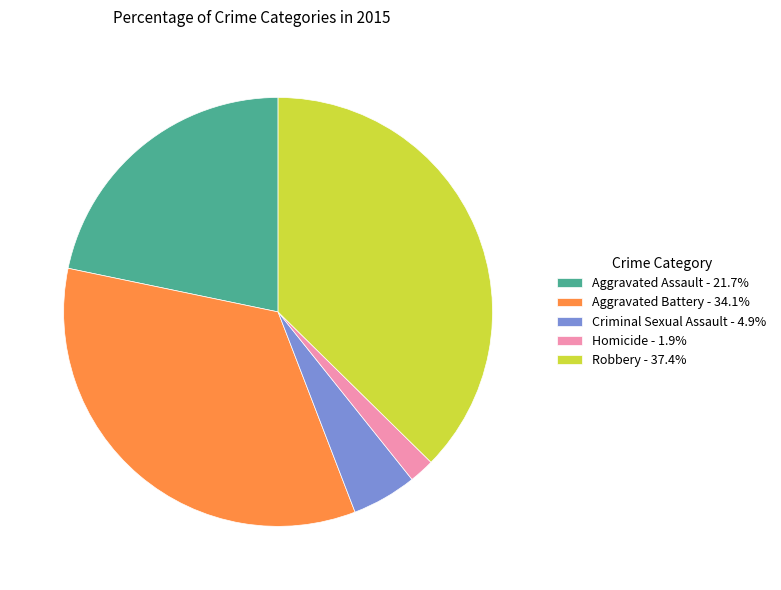

Is it true that Robbery is 37% of the pie?

True